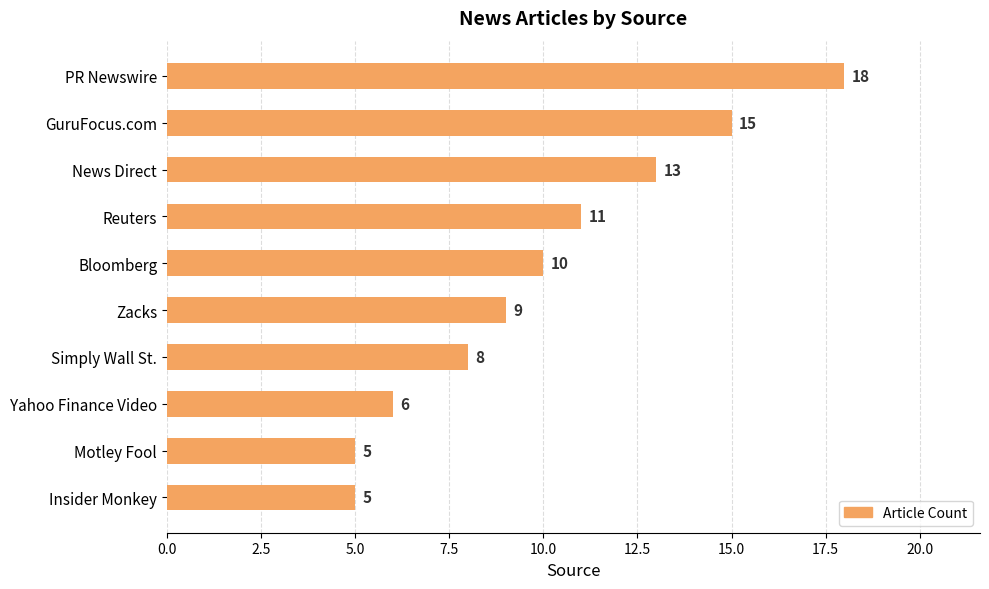

Reading top to bottom, transcribe all the data shown in this chart.

18	15	13	11	10	9	8	6	5	5